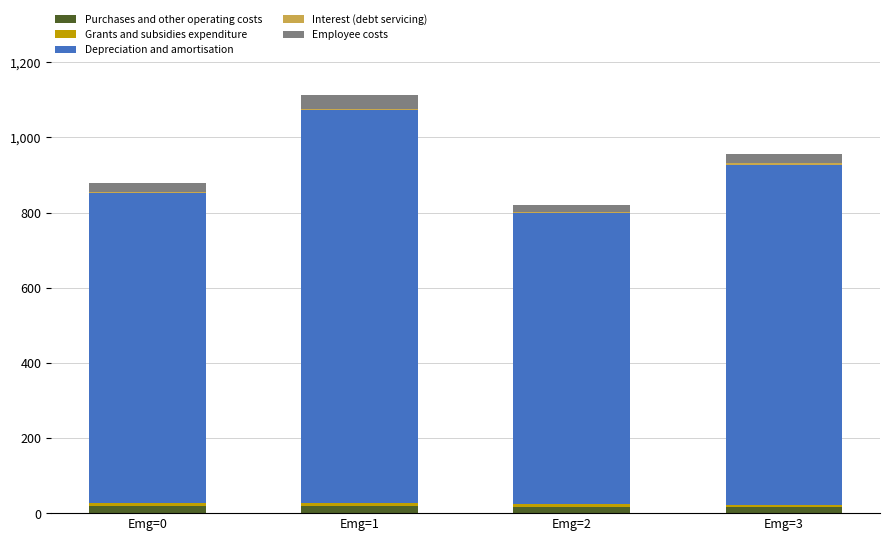

Are the bars horizontal?

No